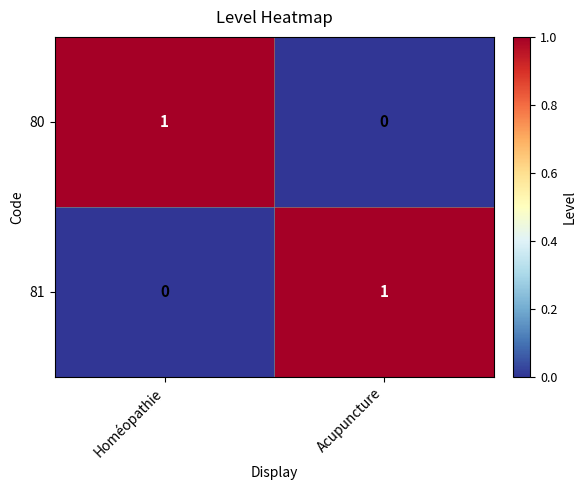

Where is 80 nearest to the value 0?

Acupuncture